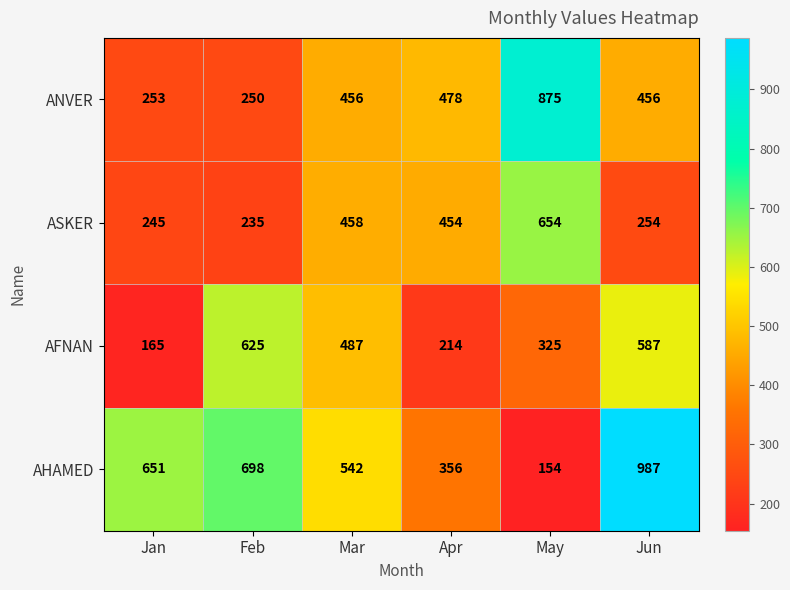

What is the difference between the second highest and second lowest values in the ASKER series?

213